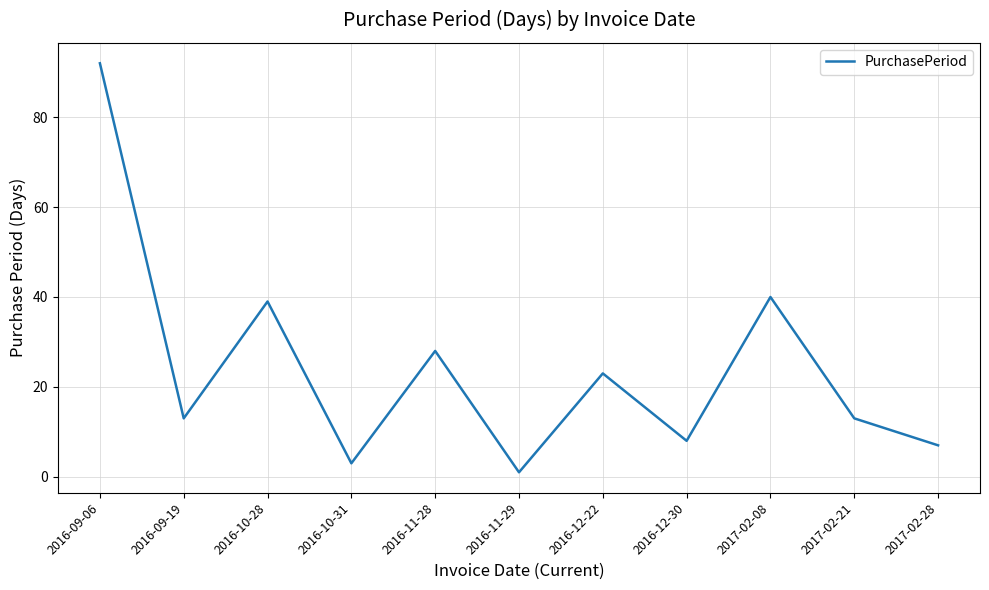

Which label corresponds to the smallest value in the chart?

2016-11-29